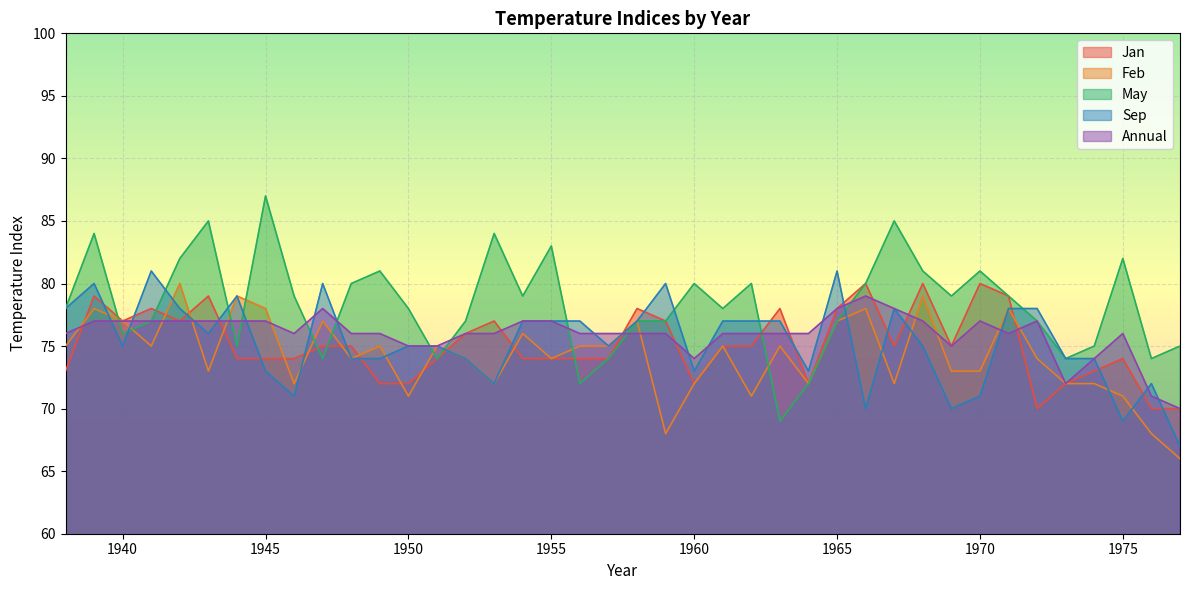

At which label does May first exceed 78?

1939